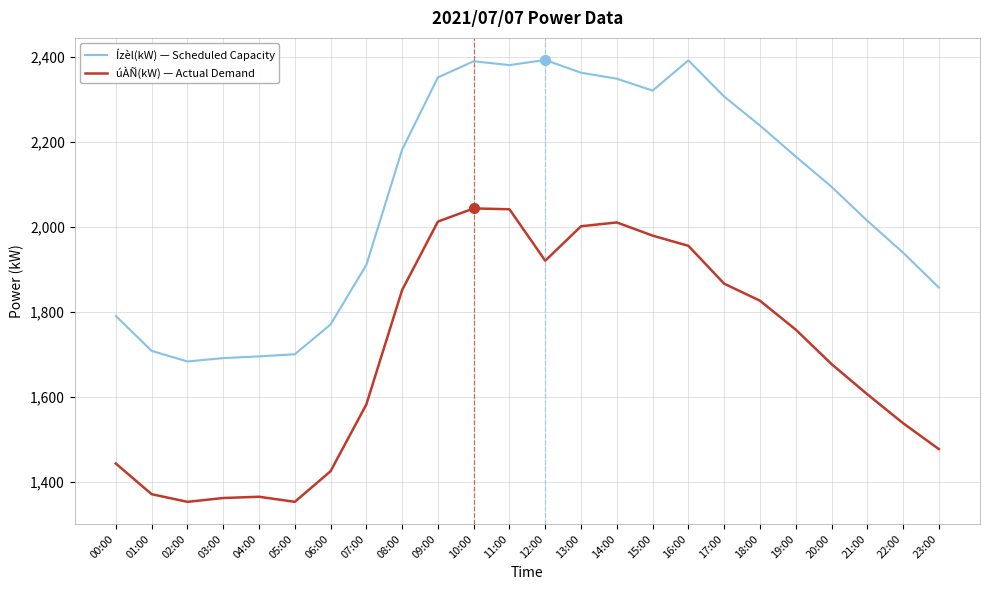

Is this an area chart (filled region under the line)?

No